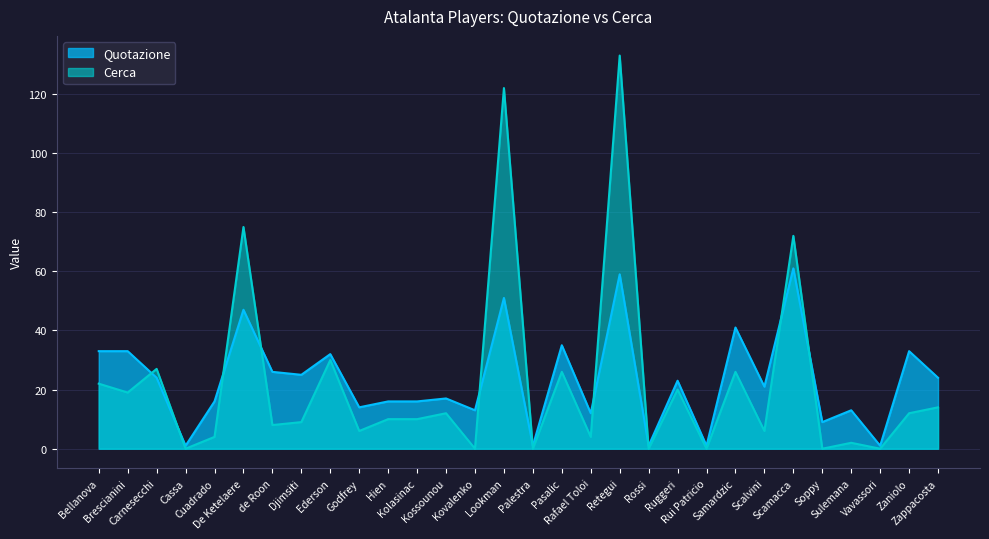

How many values in Cerca are above zero?

23